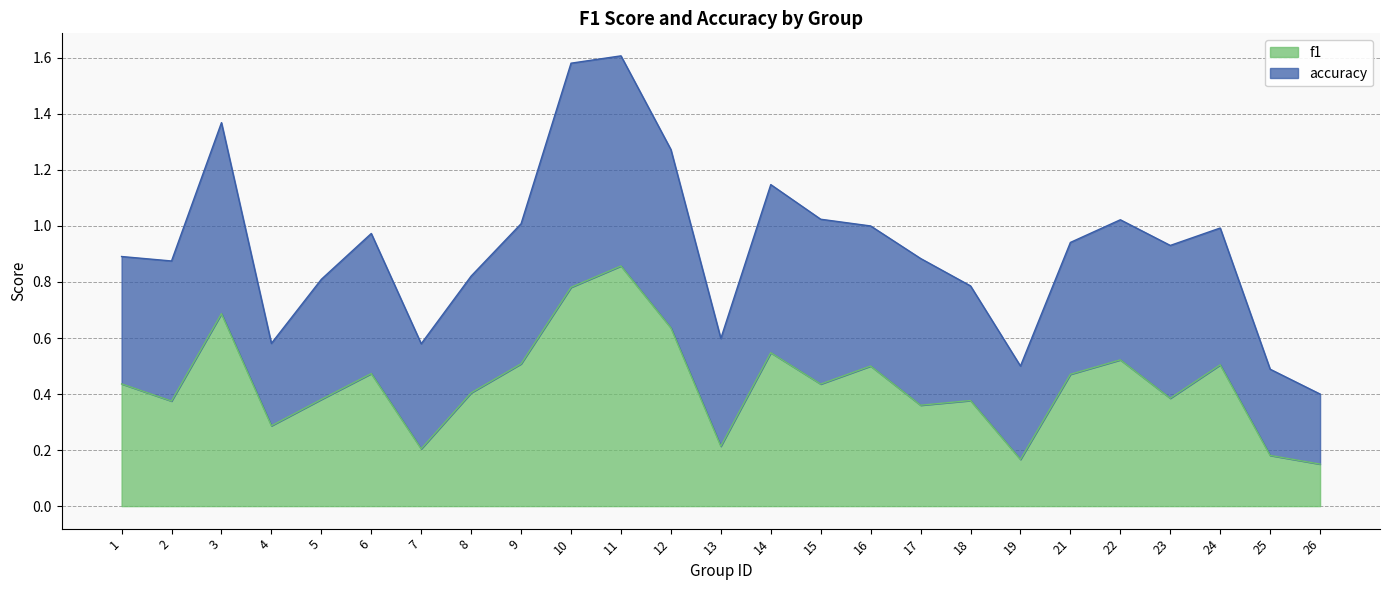

What is the value of the 2nd point from the left?

0.4